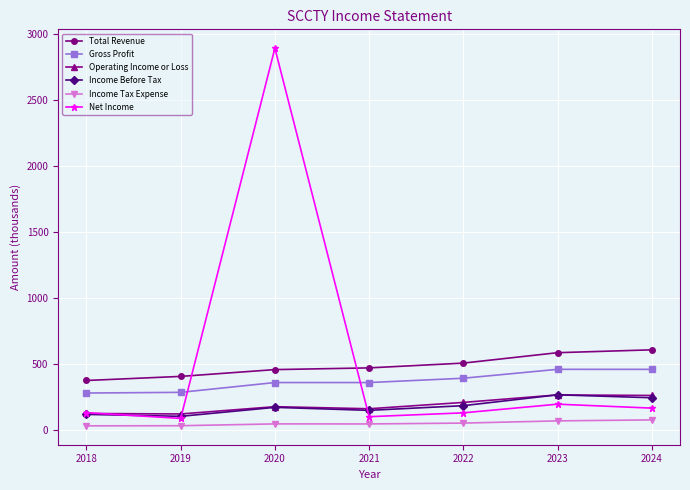

What is the difference between the second highest and minimum values in the Income Tax Expense series?

37.6